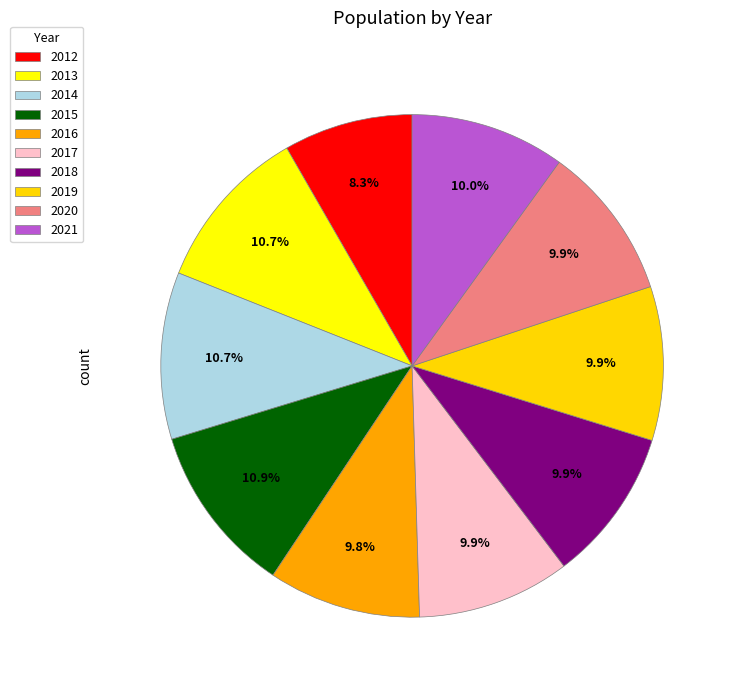

Does 2016 represent more than half of the total?

No